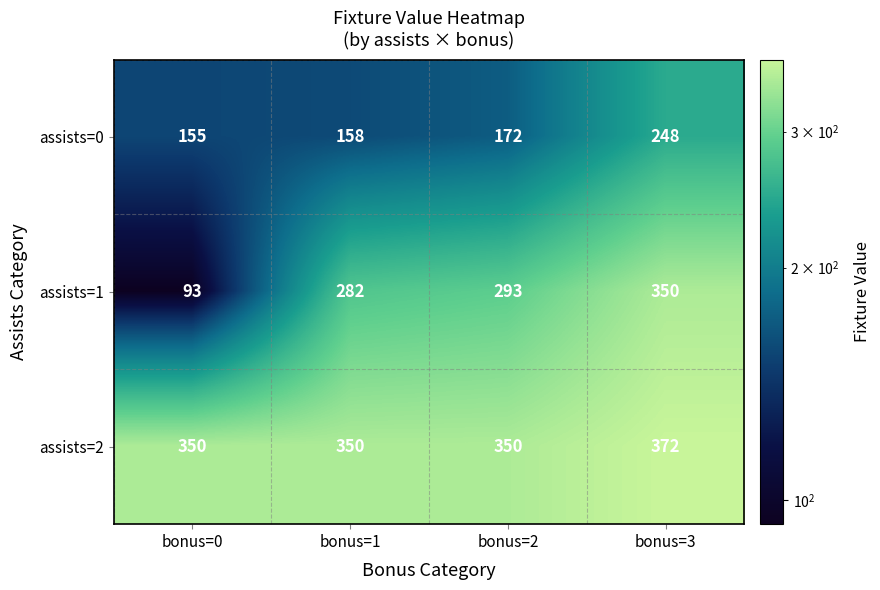

List the series in order of their overall mean, highest first.

assists=2, assists=1, assists=0